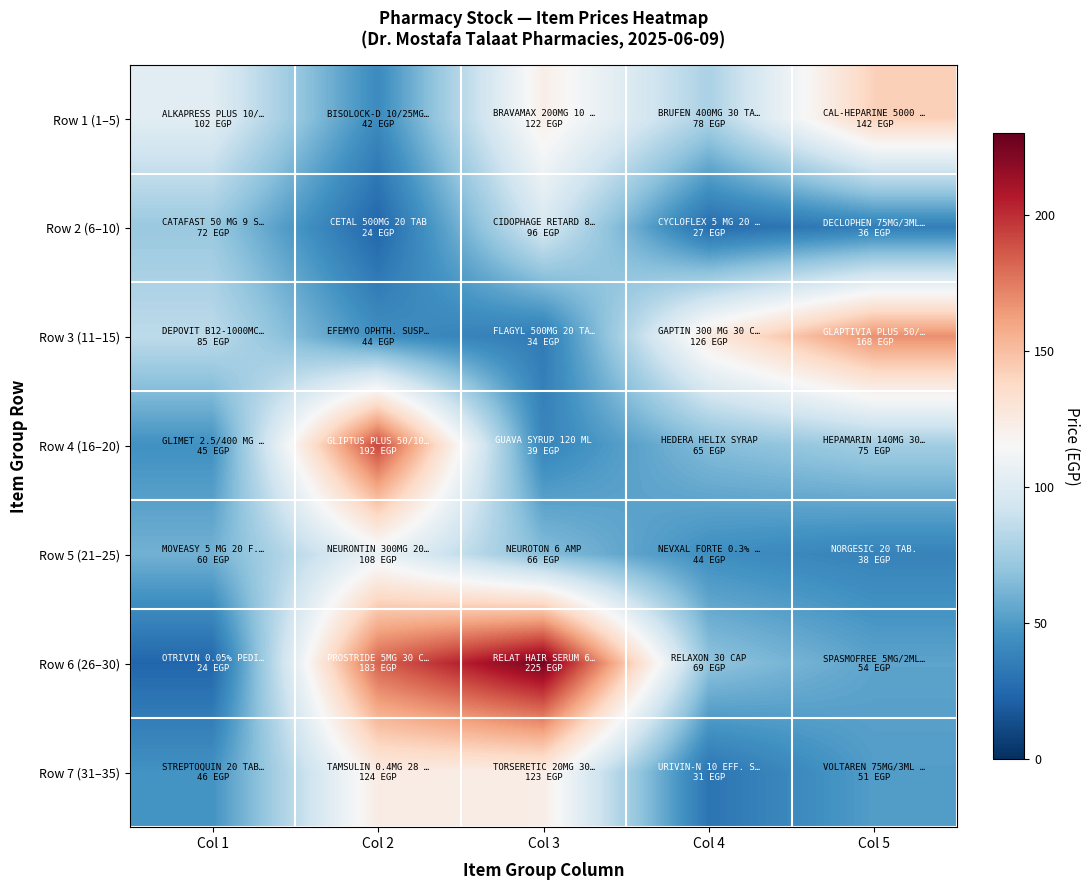

Which series changed the most between Col 2 and Col 5?

Row 6 (26–30)